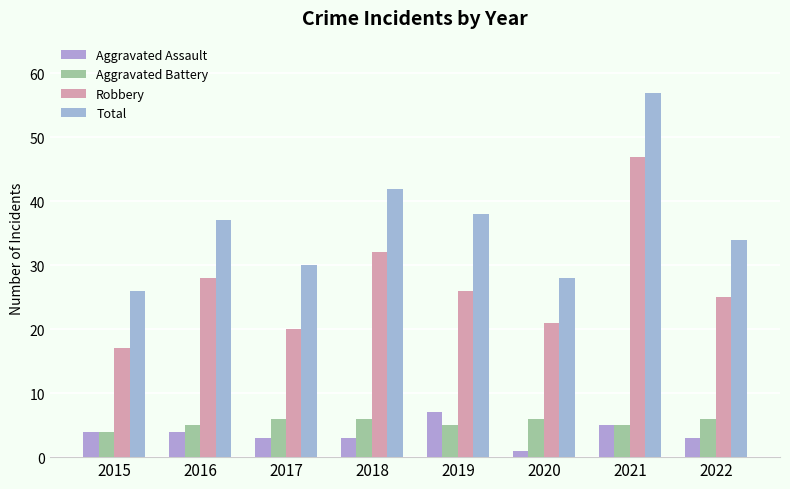

Reading left to right, what are all the values shown in this chart?

Aggravated Assault: 2015=4	2016=4	2017=3	2018=3	2019=7	2020=1	2021=5	2022=3
Aggravated Battery: 2015=4	2016=5	2017=6	2018=6	2019=5	2020=6	2021=5	2022=6
Robbery: 2015=17	2016=28	2017=20	2018=32	2019=26	2020=21	2021=47	2022=25
Total: 2015=26	2016=37	2017=30	2018=42	2019=38	2020=28	2021=57	2022=34